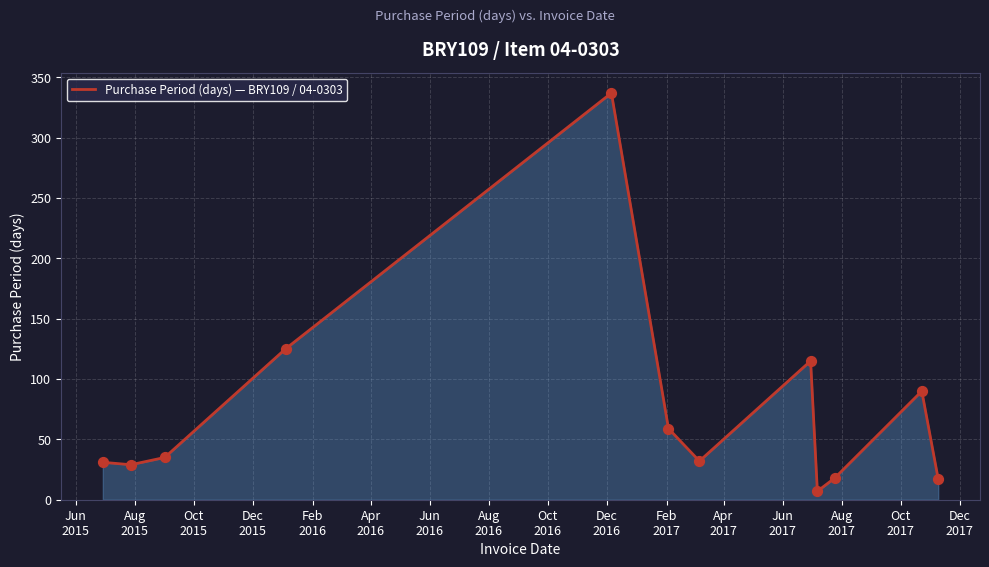

What is the greatest value displayed?

337